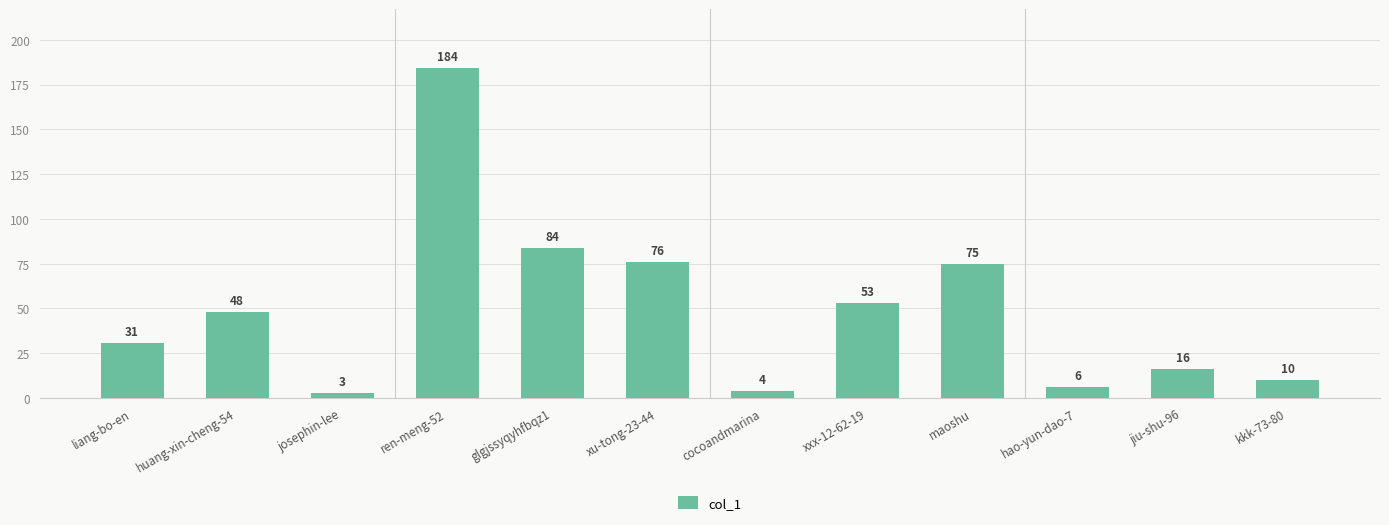

Rank the categories by value from lowest to highest.

josephin-lee, cocoandmarina, hao-yun-dao-7, kkk-73-80, jiu-shu-96, liang-bo-en, huang-xin-cheng-54, xxx-12-62-19, maoshu, xu-tong-23-44, glgjssyqyhfbqz1, ren-meng-52